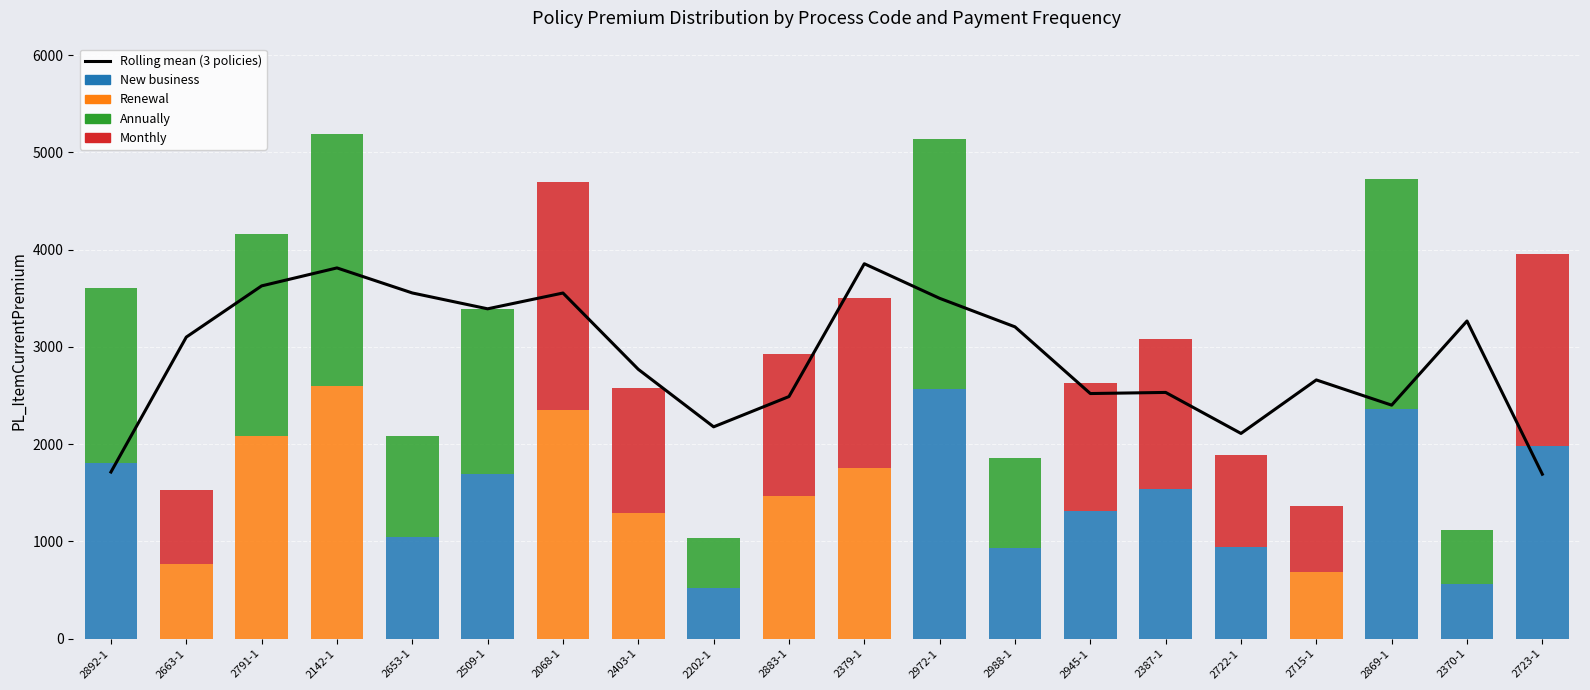

Rank the categories by Monthly value from lowest to highest.

2892-1, 2791-1, 2142-1, 2653-1, 2509-1, 2202-1, 2972-1, 2988-1, 2869-1, 2370-1, 2715-1, 2663-1, 2722-1, 2403-1, 2945-1, 2883-1, 2387-1, 2379-1, 2723-1, 2068-1